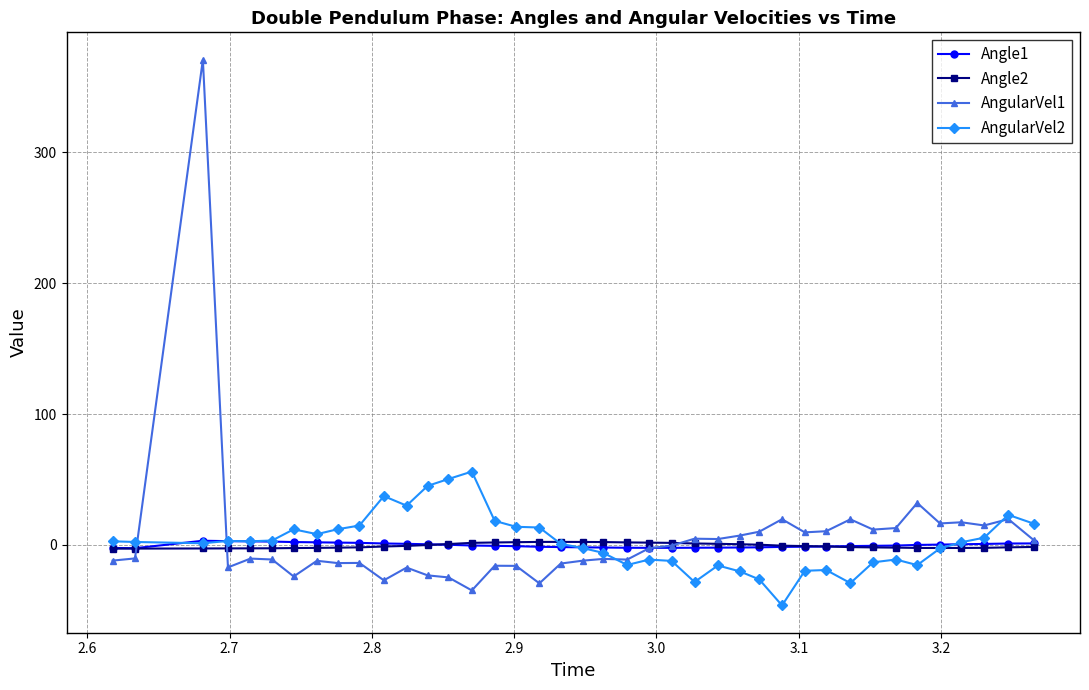

Which series has the widest spread of values?

AngularVel1